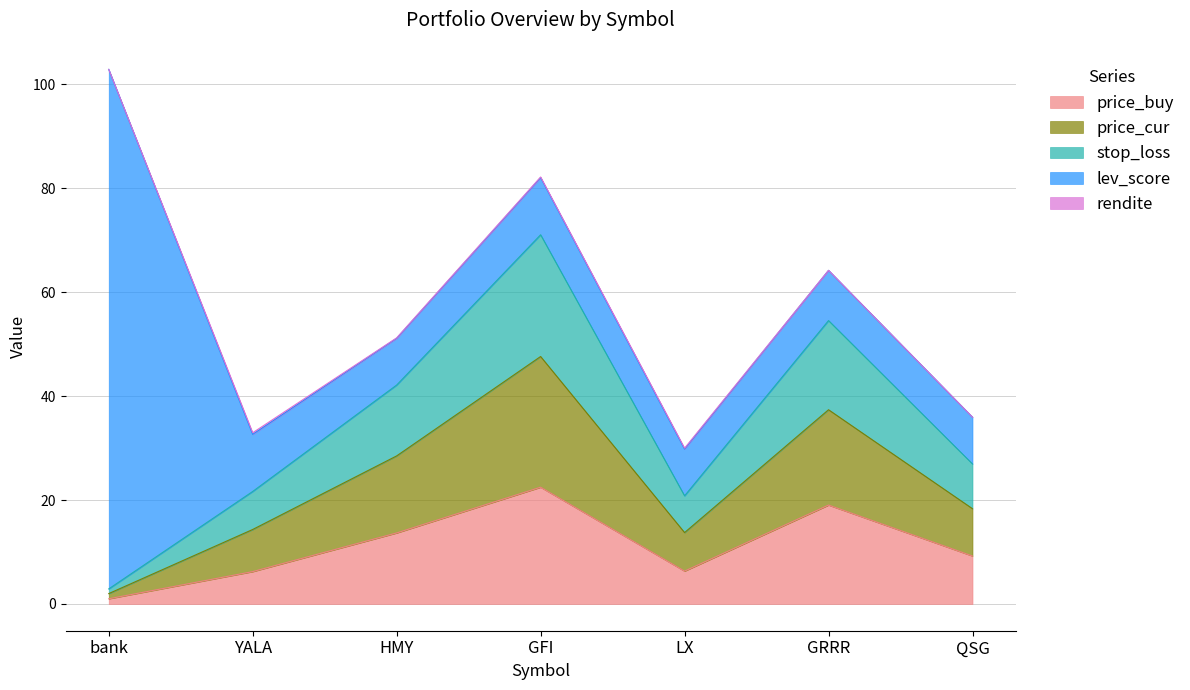

True or false: price_cur and price_buy intersect in this chart.

False